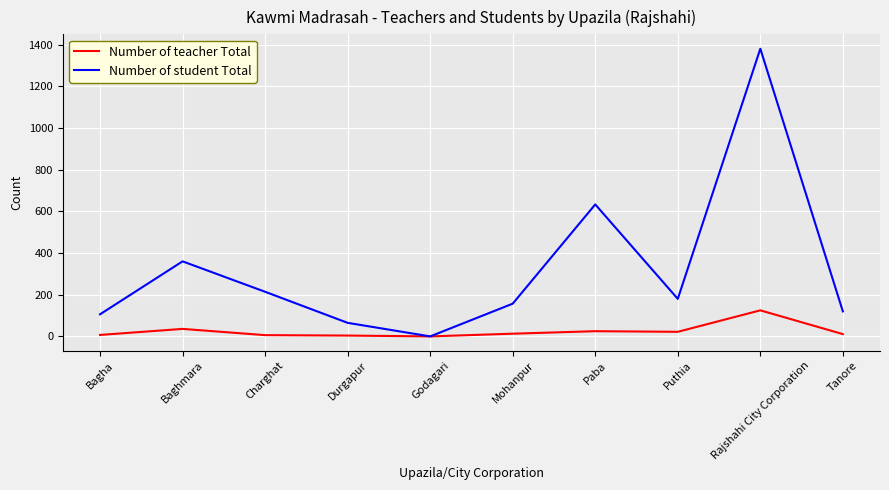

Between Mohanpur and Rajshahi City Corporation, which series saw the biggest shift?

Number of student Total